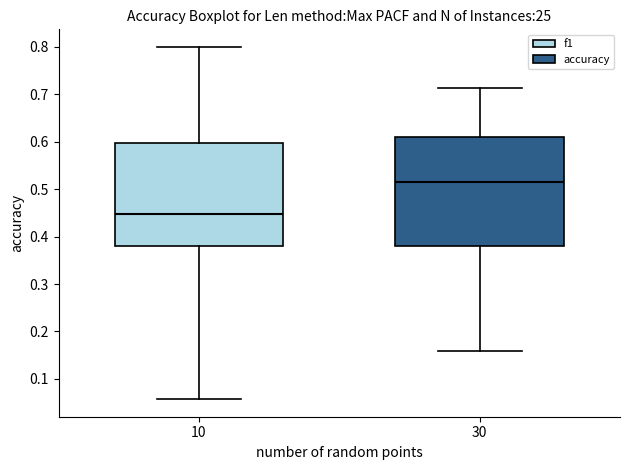

Reading left to right, transcribe this box plot: for each box, give where its median line is, the range the box spans, and where its two whiskers end, as read against the y-axis. The values are not printed on the chart, so give them approximately, as read against the axis.

10: median 0.45, box 0.38 to 0.60, whiskers 0.06 to 0.80
30: median 0.52, box 0.38 to 0.61, whiskers 0.16 to 0.71